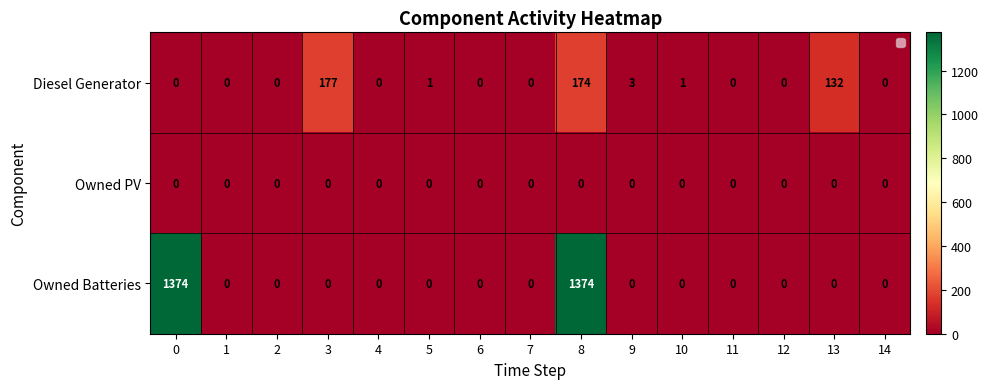

Rank the series by their average value, from lowest to highest.

Owned PV, Diesel Generator, Owned Batteries